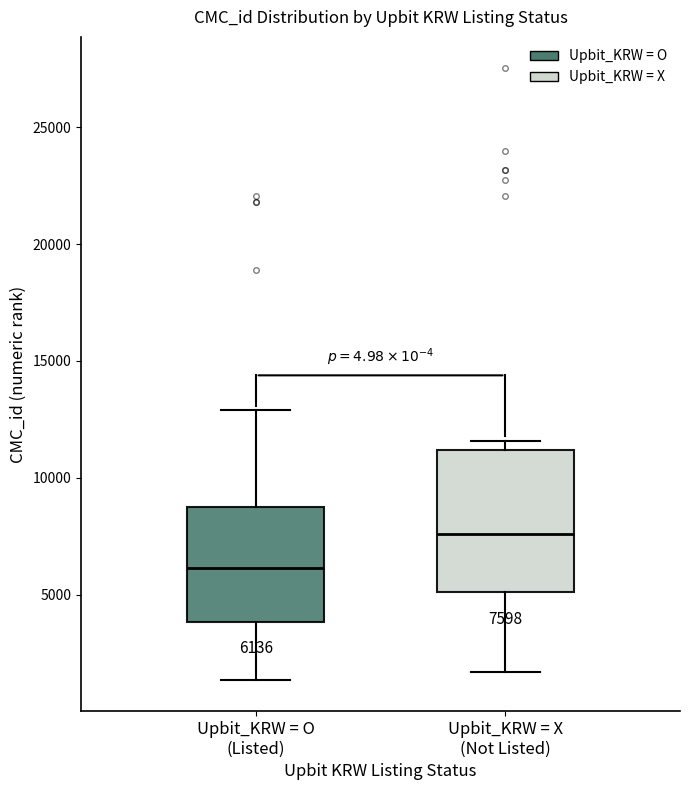

Which box has the highest median line?

Upbit_KRW = X (Not Listed)